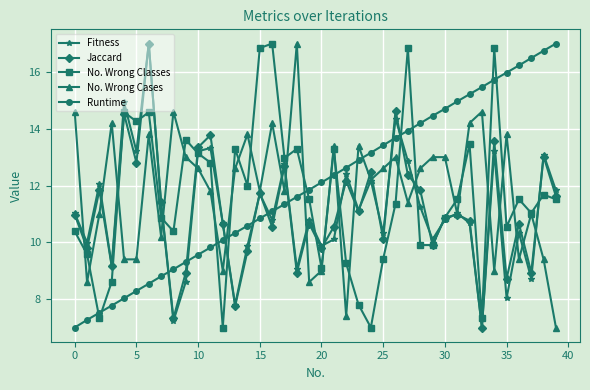

After their last crossing, which series has the higher values: No. Wrong Cases or Runtime?

Runtime